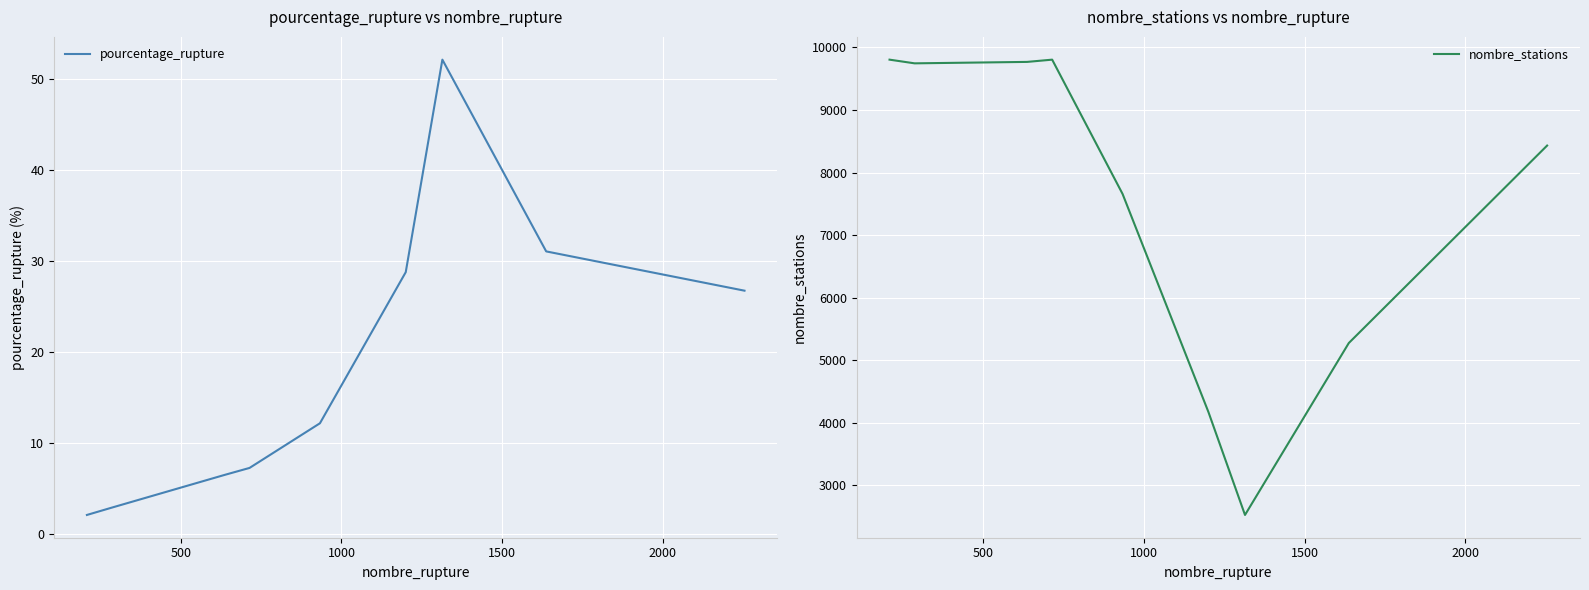

How many values in the pourcentage_rupture series are below 12?

4